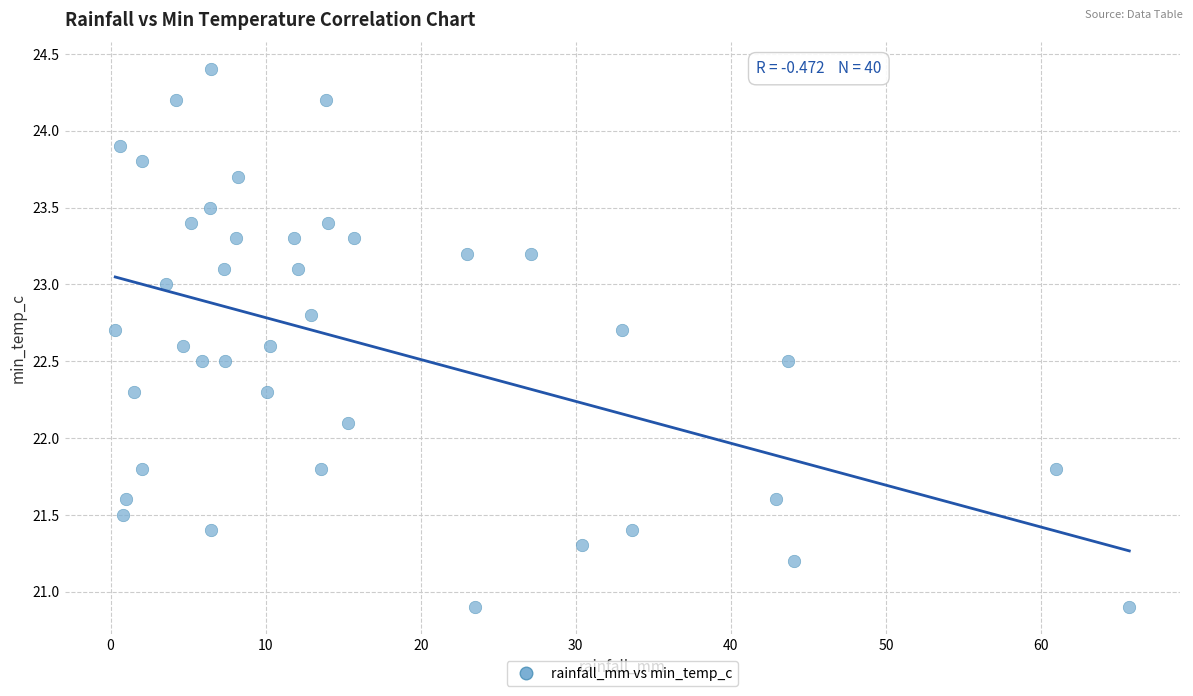

What is the range of X values (max minus min)?

65.4